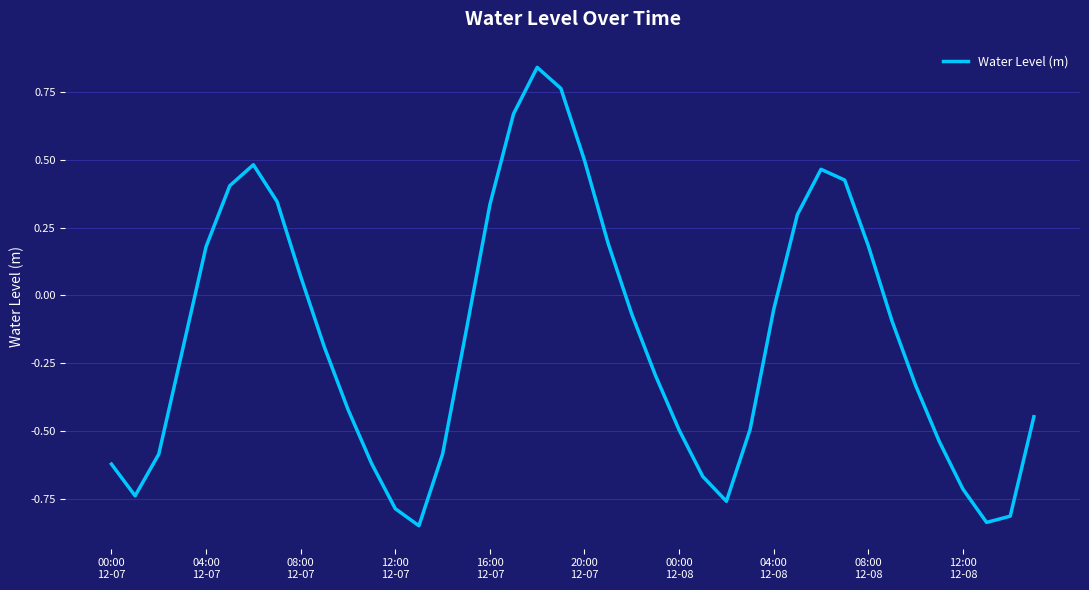

How many positive values are there?

15